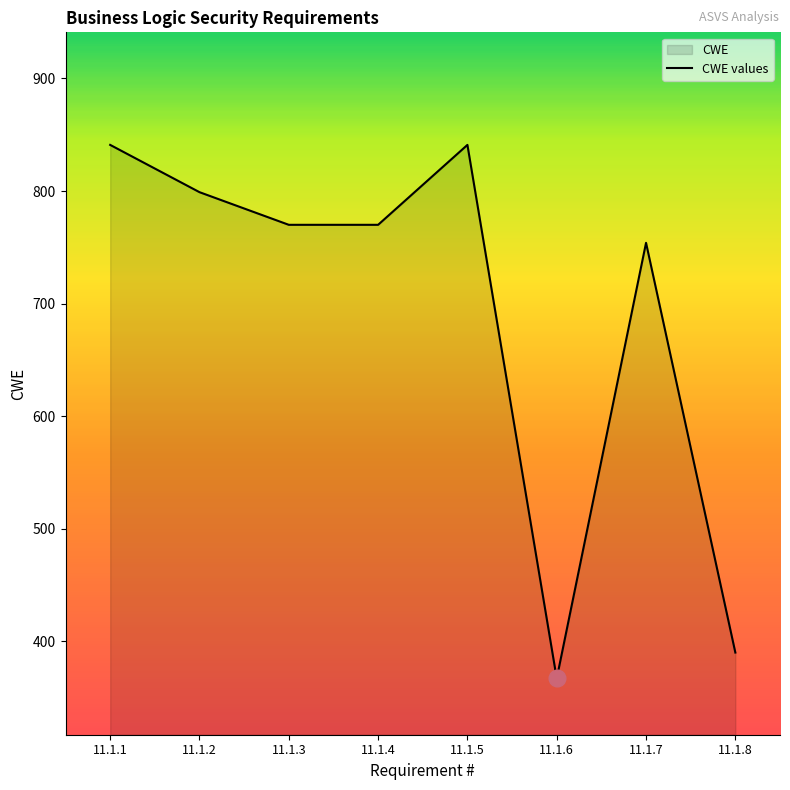

List the labels in order of value, largest first.

11.1.1, 11.1.5, 11.1.2, 11.1.3, 11.1.4, 11.1.7, 11.1.8, 11.1.6